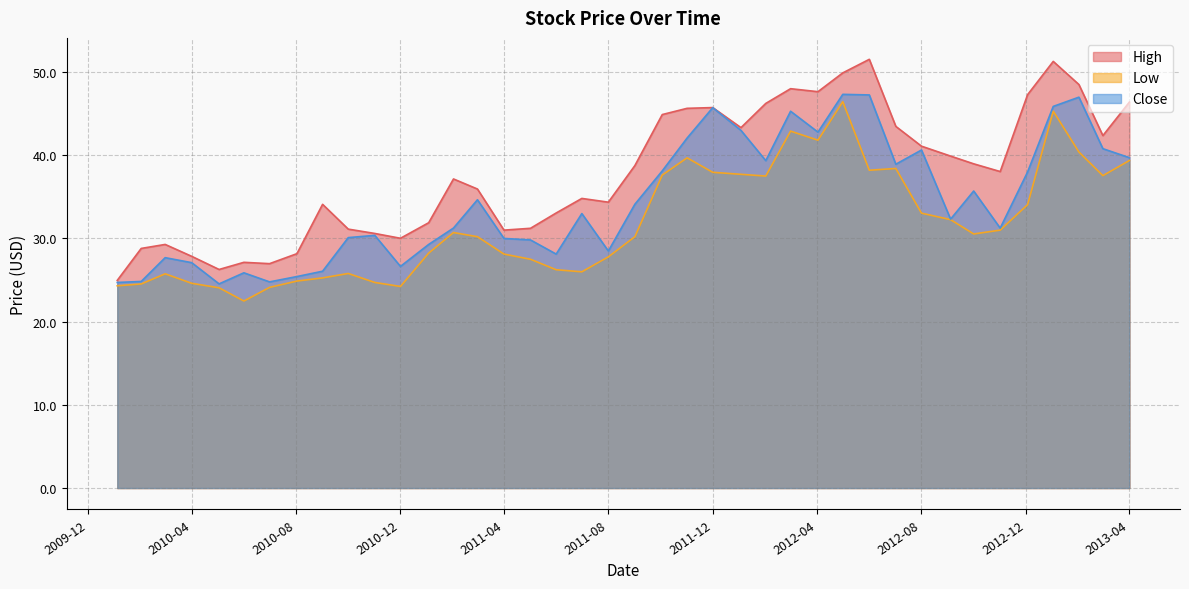

Where is the first local maximum for Close?

2010-03-01